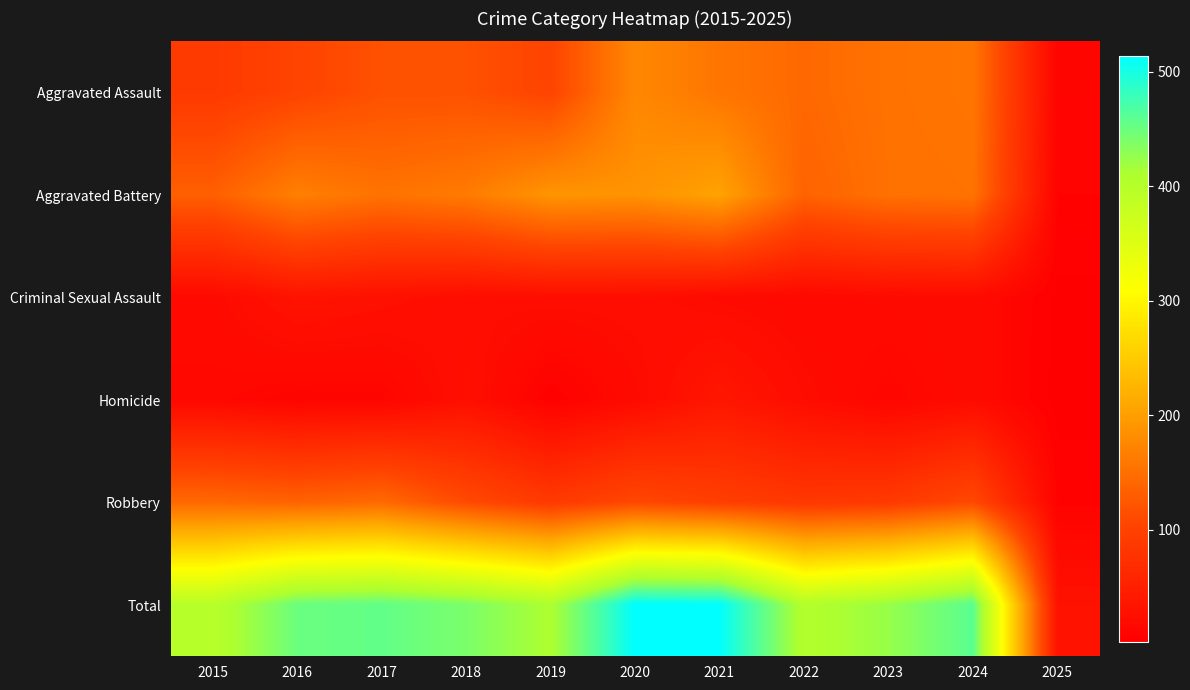

Count the number of data series in this chart.

6